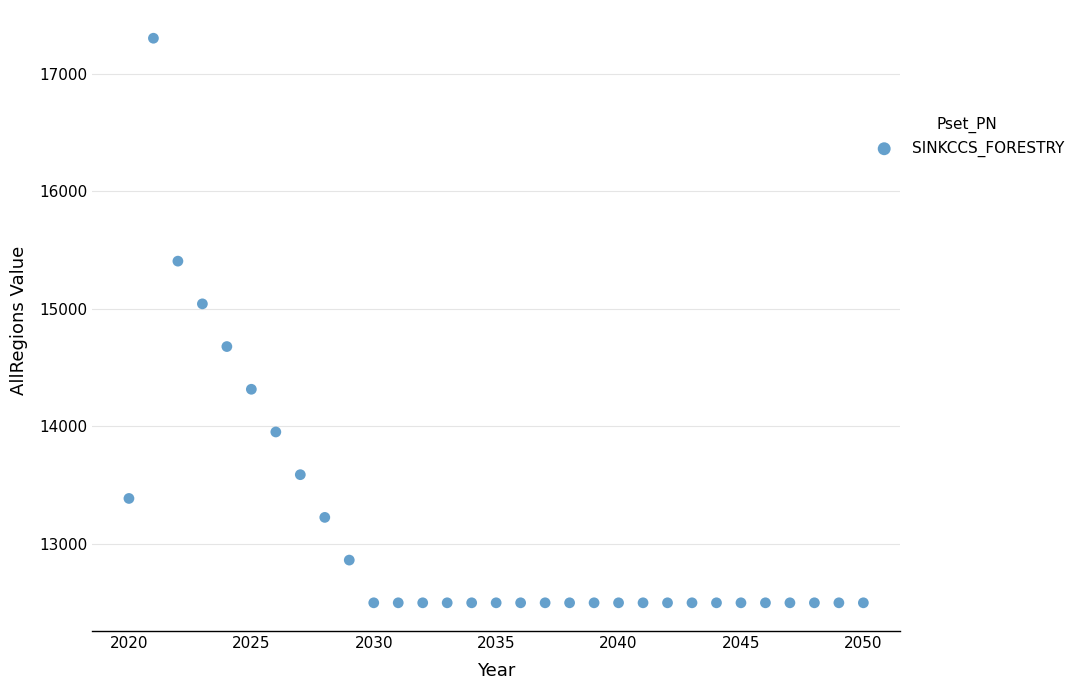

What Y value in the scatter plot is closest to 14901?

15043.0